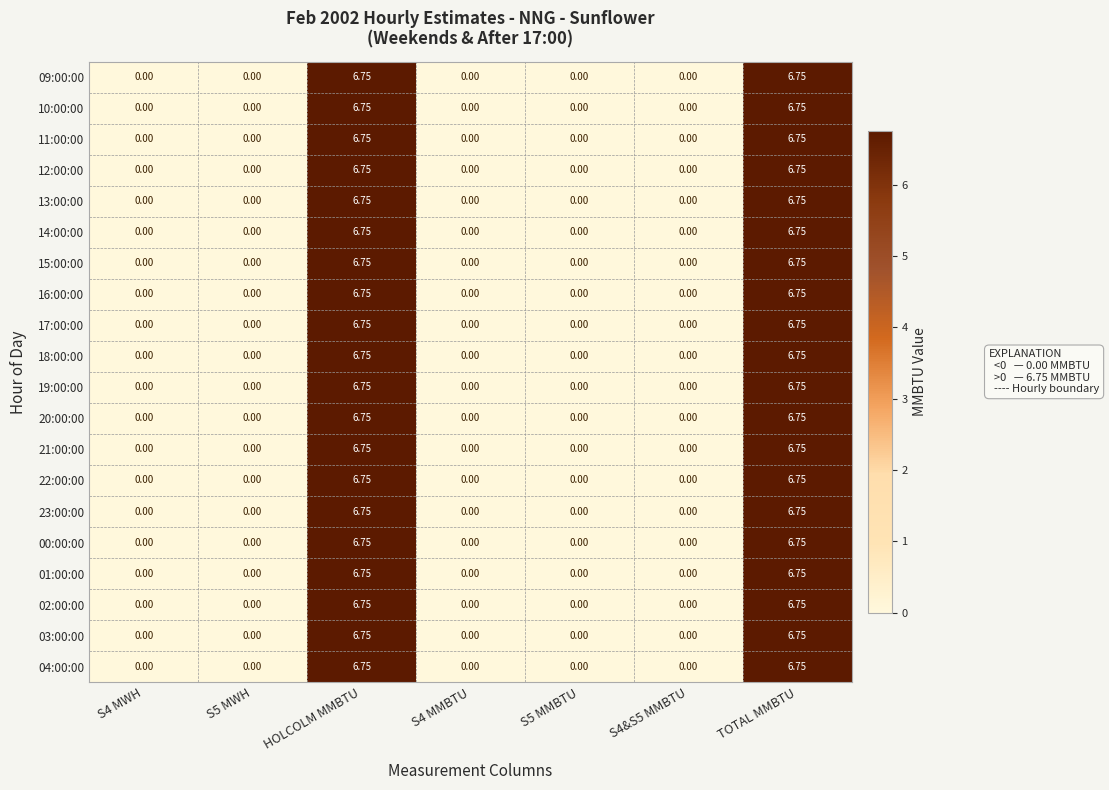

Is the value of 03:00:00 at S4 MWH greater than the value of 02:00:00 at HOLCOLM MMBTU?

No